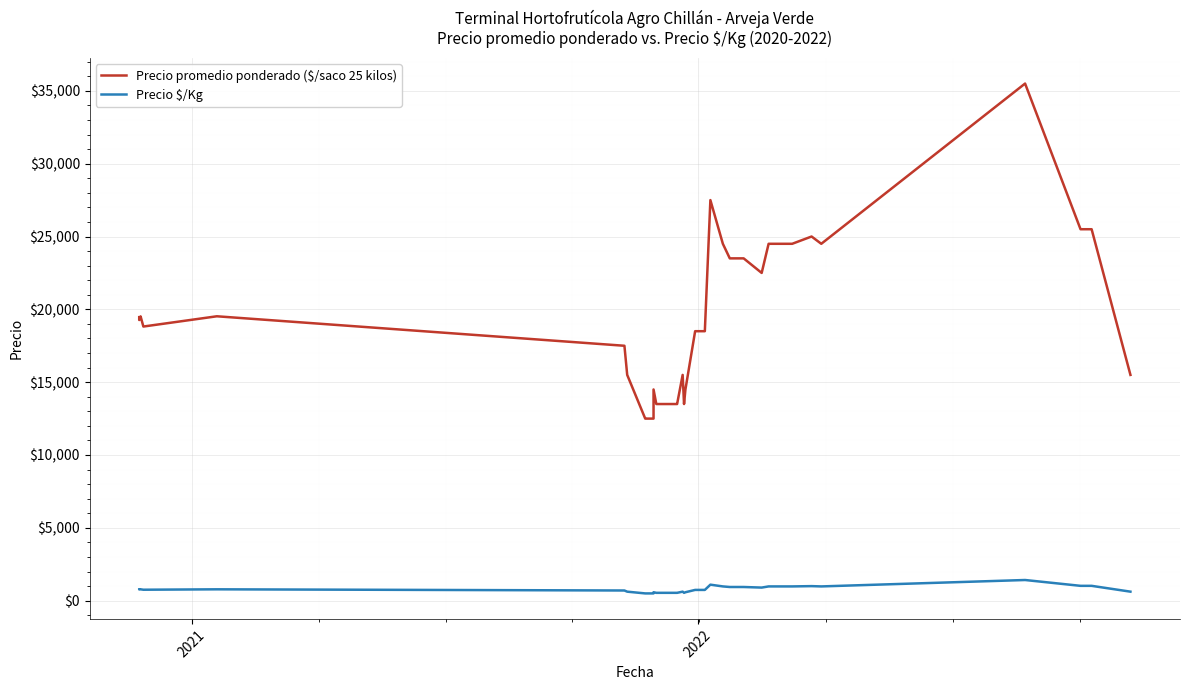

The Precio promedio ponderado ($/saco 25 kilos) series shows 11676 at 2021. True or false?

False